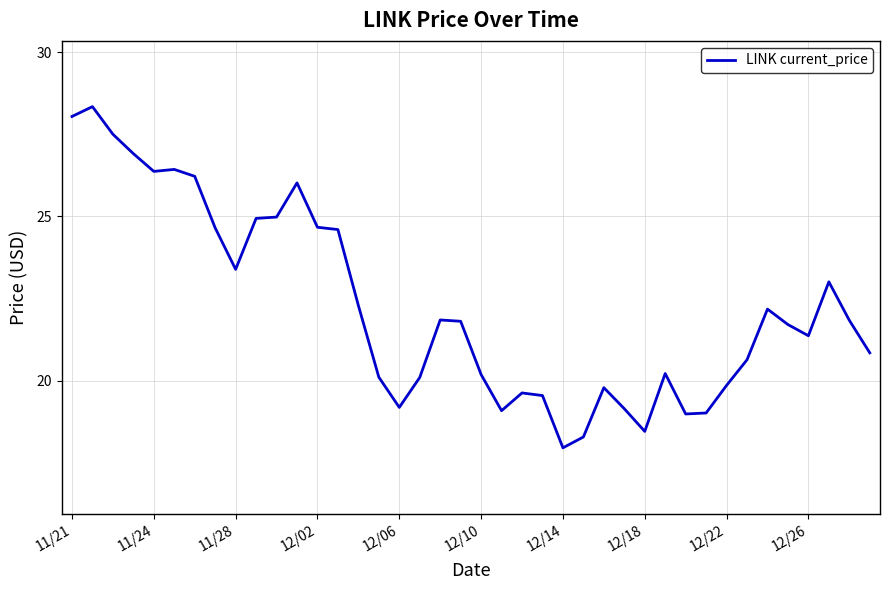

What is the minimum value shown in the chart?

18.0